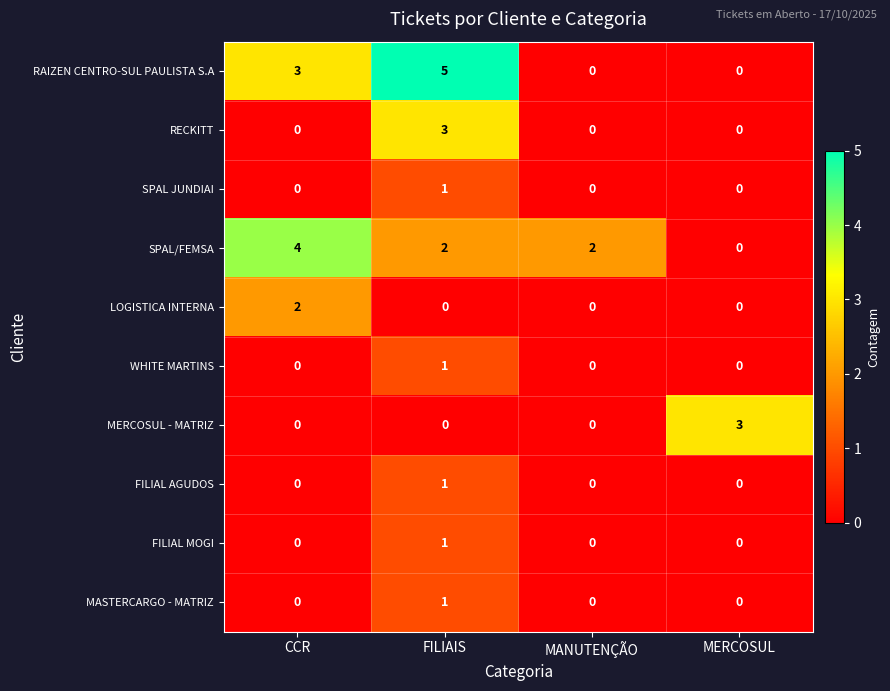

What is the maximum value shown in the chart?

5